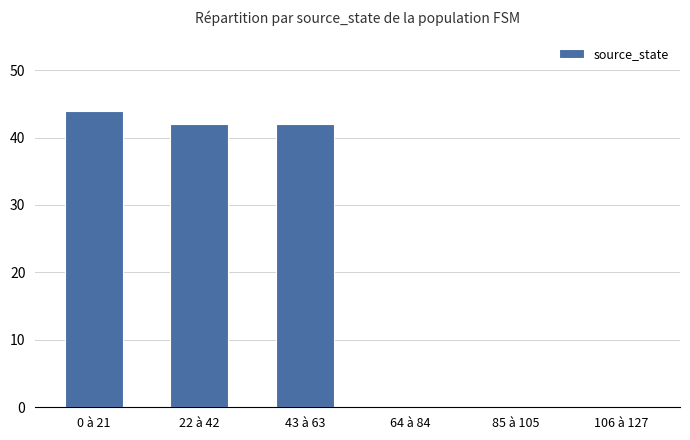

Is it true that the value at 106 à 127 is 0?

True